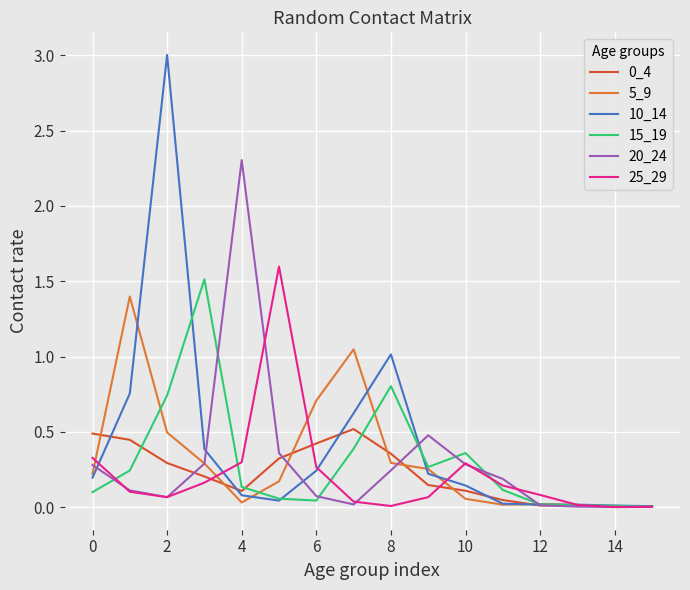

What is the maximum value for 0_4?

0.5